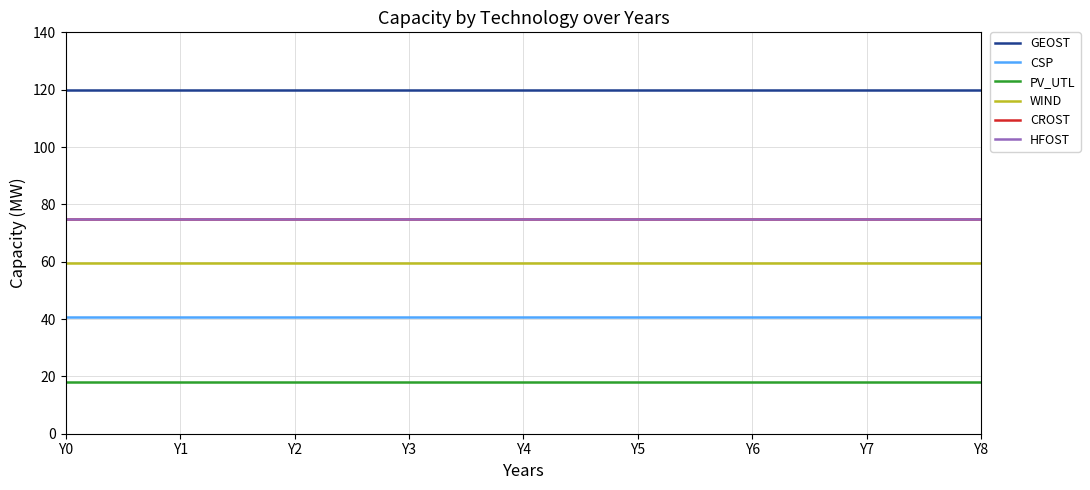

Is this an area chart (filled region under the line)?

No